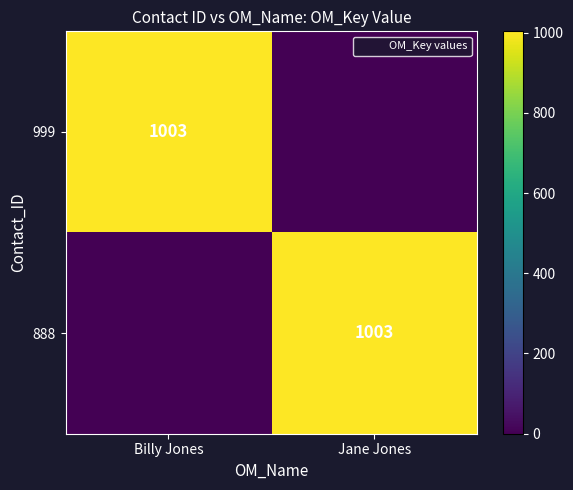

Is it true that 999 equals 1003 at Billy Jones?

True